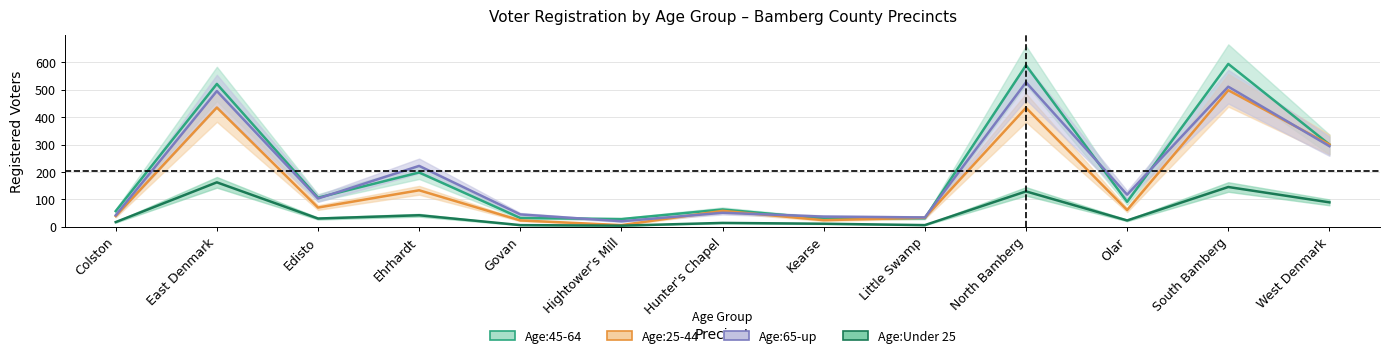

True or false: Age:Under 25 has a value of 53 at Edisto.

False